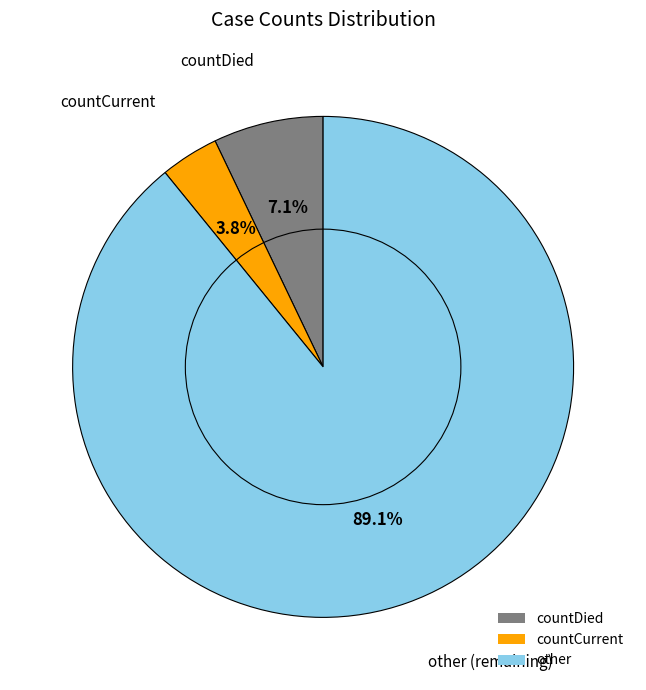

Does any single category account for the majority?

Yes